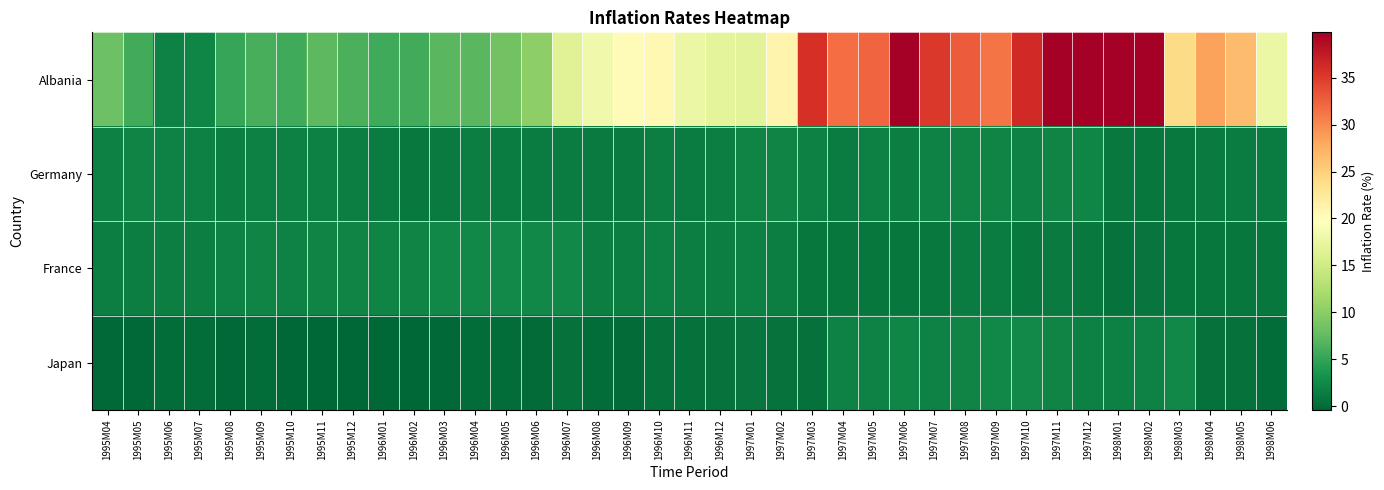

Which series has the largest total across all categories?

Albania